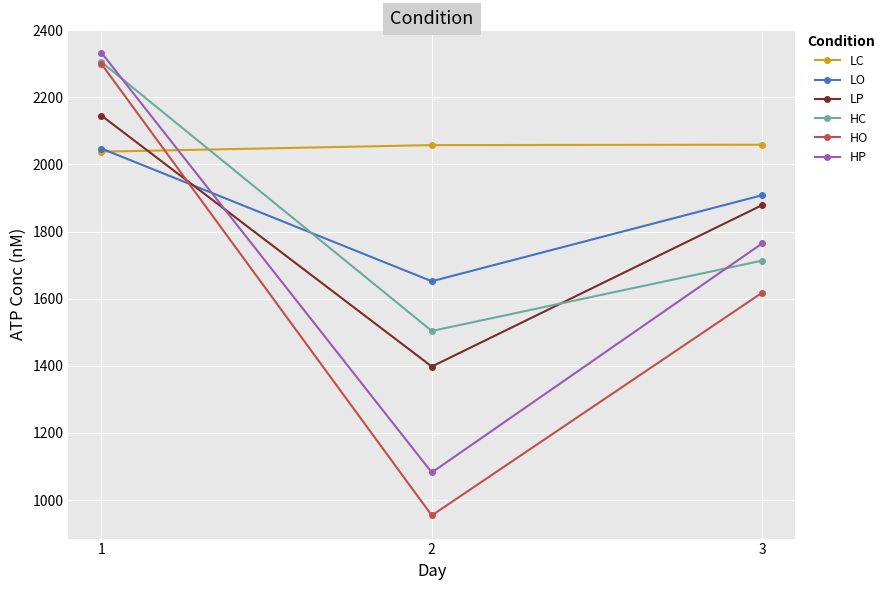

List the labels in order of HC value, smallest first.

2, 3, 1